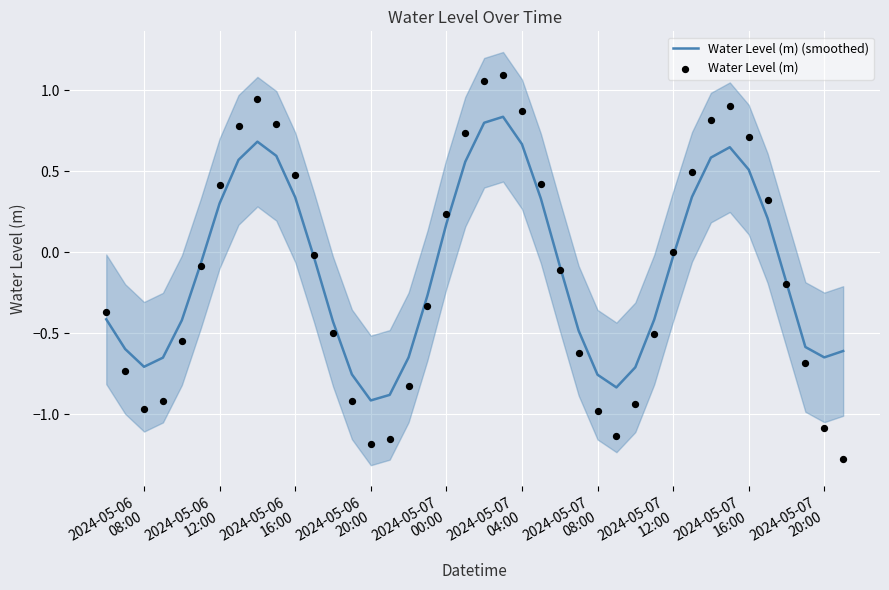

Which series has the largest total across all categories?

Water Level (m) (smoothed)